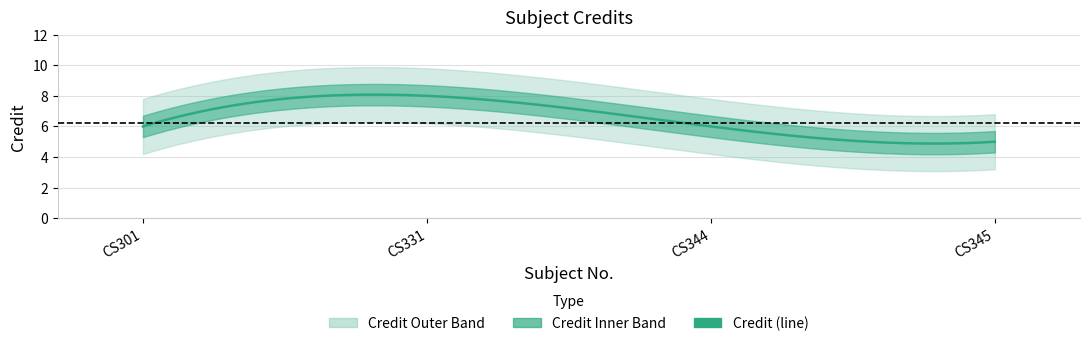

List the labels in order of value, smallest first.

CS345, CS301, CS344, CS331